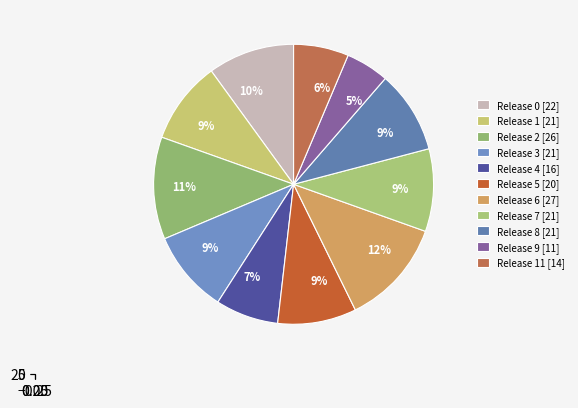

Rank the categories by value from highest to lowest.

6, 2, 0, 1, 3, 7, 8, 5, 4, 11, 9